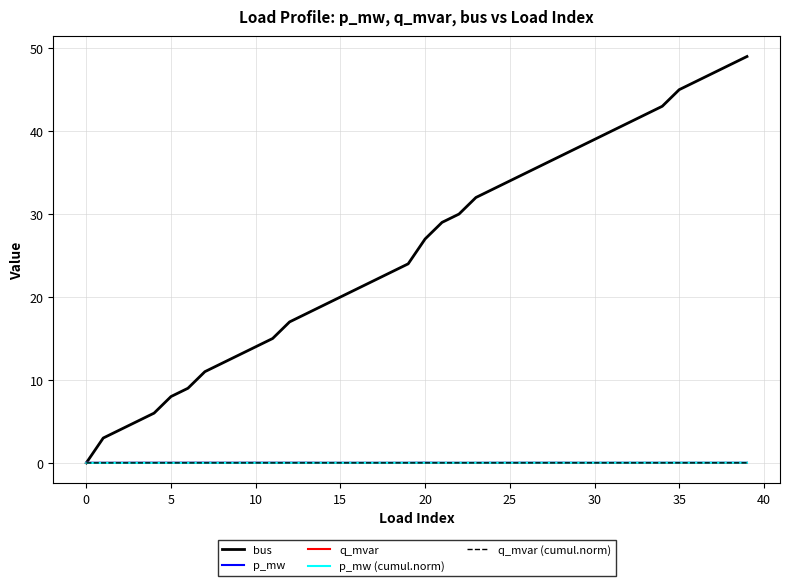

What is the average value of the bus series?

25.9